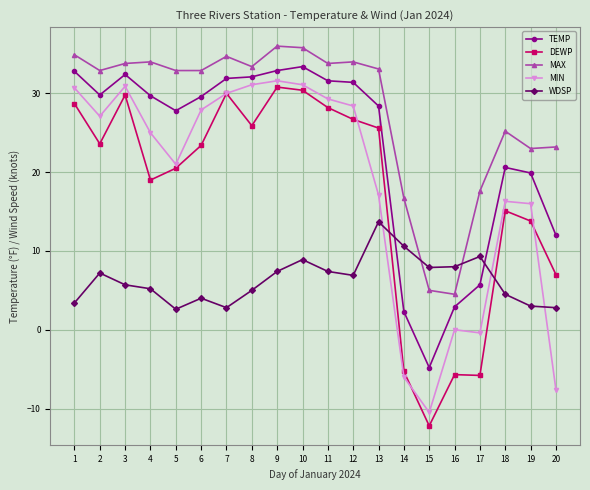

What is the difference between the highest and lowest values at 14?

22.7